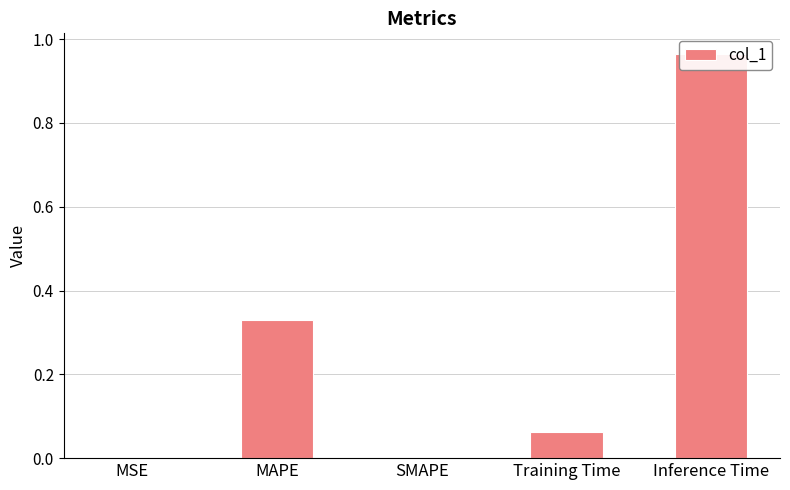

What is the value of the 2nd bar from the left?

0.3